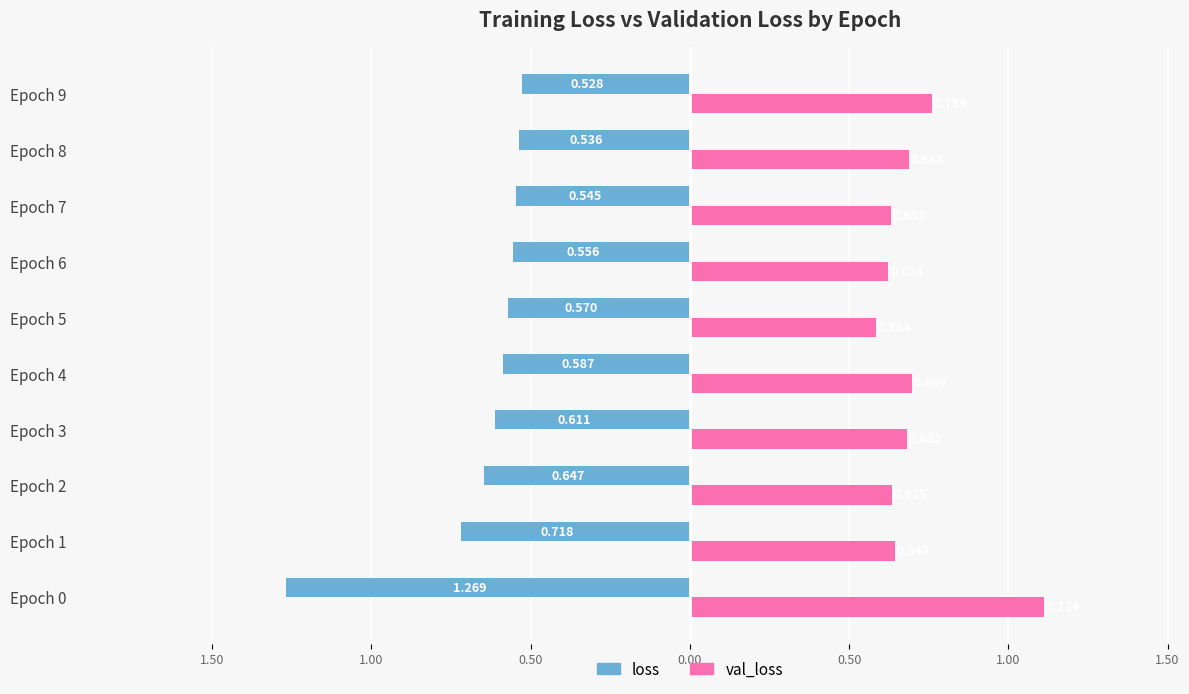

Reading left to right, what are all the values shown in this chart?

loss: -1.3	-0.7	-0.6	-0.6	-0.6	-0.6	-0.6	-0.5	-0.5	-0.5
val_loss: 1.1	0.6	0.6	0.7	0.7	0.6	0.6	0.6	0.7	0.8